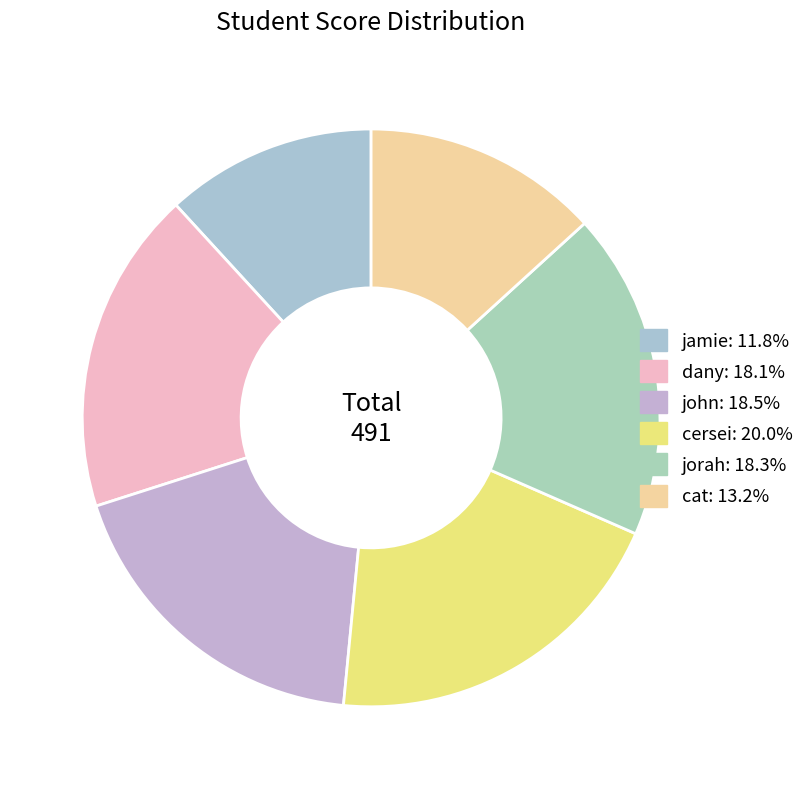

Between cersei and dany, which is larger?

cersei